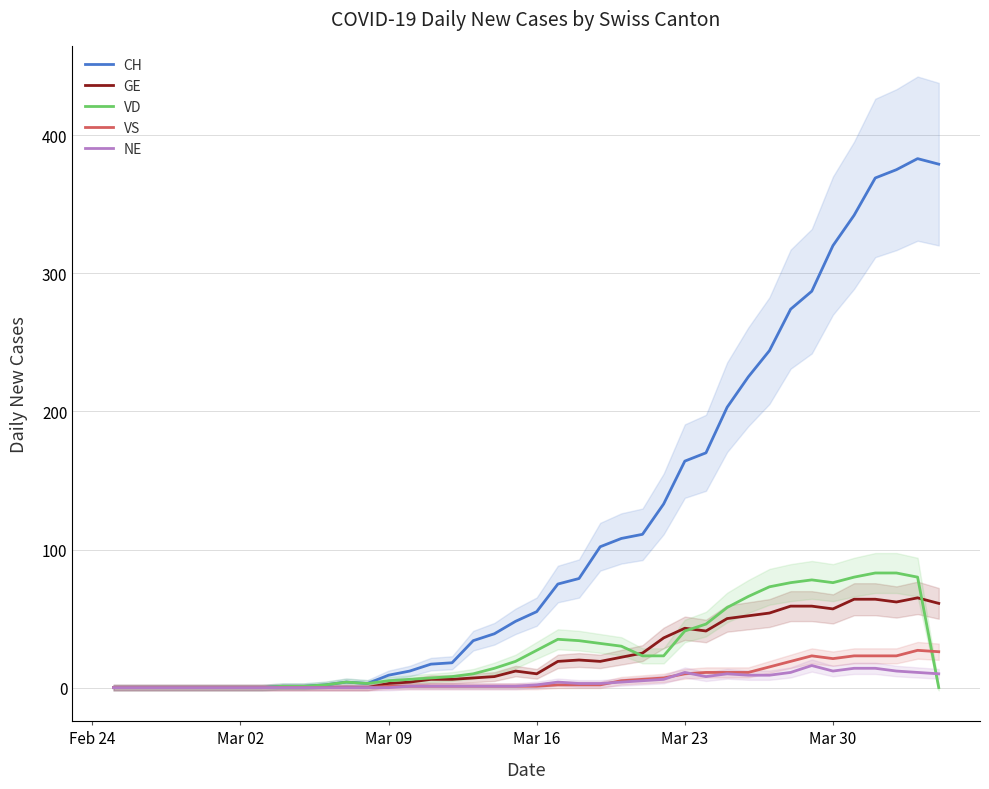

True or false: CH and GE intersect in this chart.

False